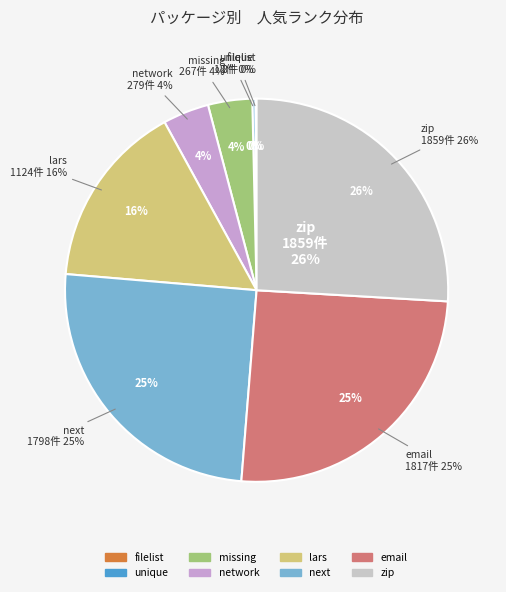

To the nearest percent, what is the average slice percentage?

12%